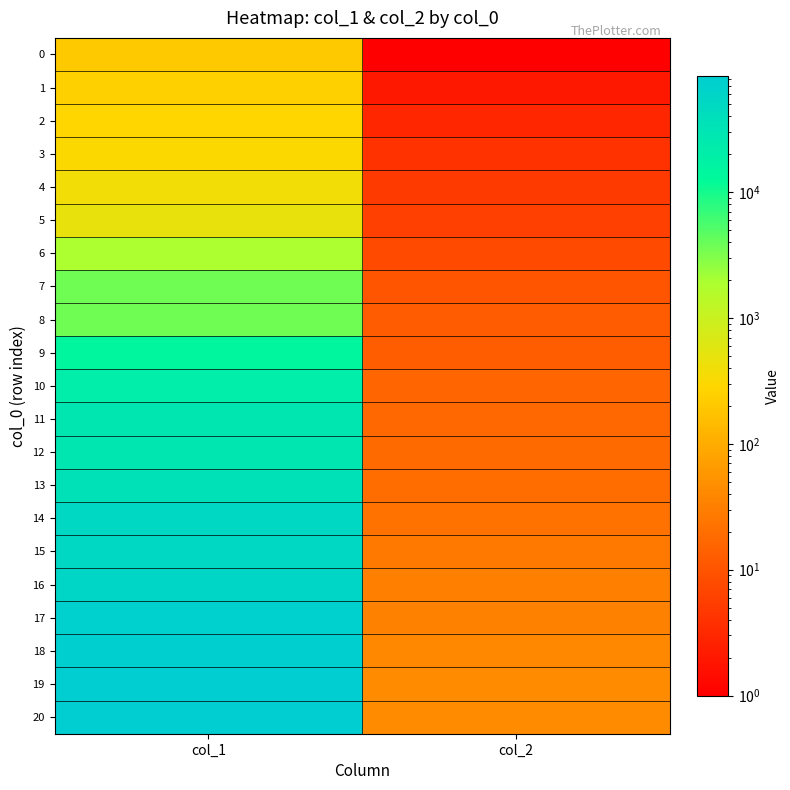

Which category has the highest value across all series?

col_1